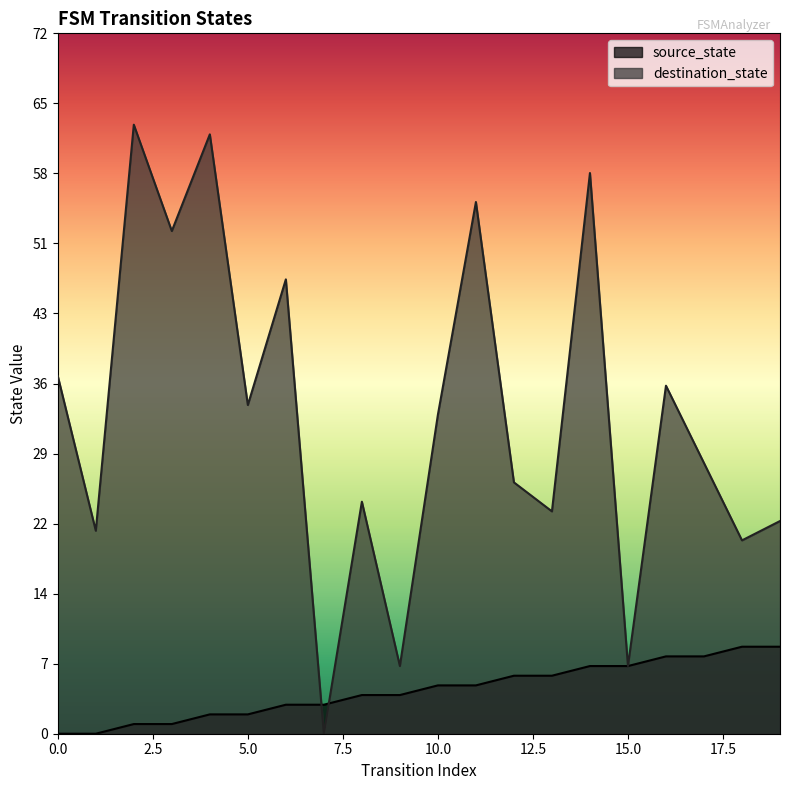

What is the value of the destination_state point at the 15th from the left?

58